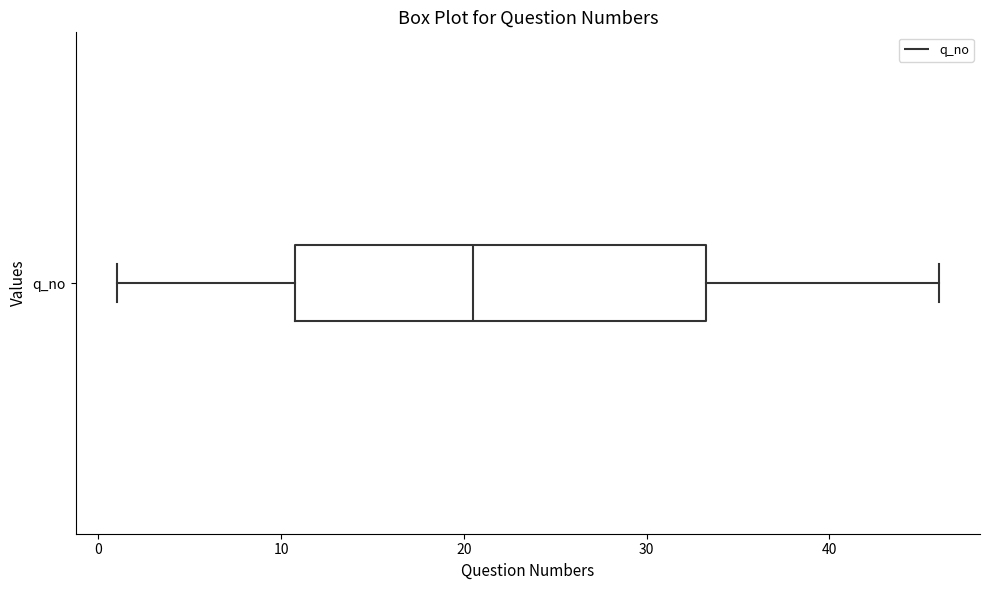

Where does the right whisker of the box for q_no end on the x-axis? The values are not printed on the chart, so give them approximately, as read against the axis.

46